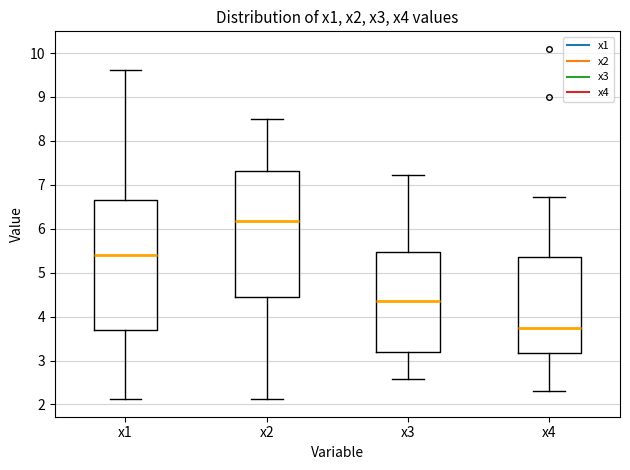

Reading left to right, read every box against the y-axis: the position of its median line, the range the box covers, and the ends of its whiskers. The values are not printed on the chart, so give them approximately, as read against the axis.

x1: median 5.4, box 3.7 to 6.7, whiskers 2.1 to 9.6
x2: median 6.2, box 4.4 to 7.3, whiskers 2.1 to 8.5
x3: median 4.4, box 3.2 to 5.5, whiskers 2.6 to 7.2
x4: median 3.7, box 3.2 to 5.4, whiskers 2.3 to 6.7